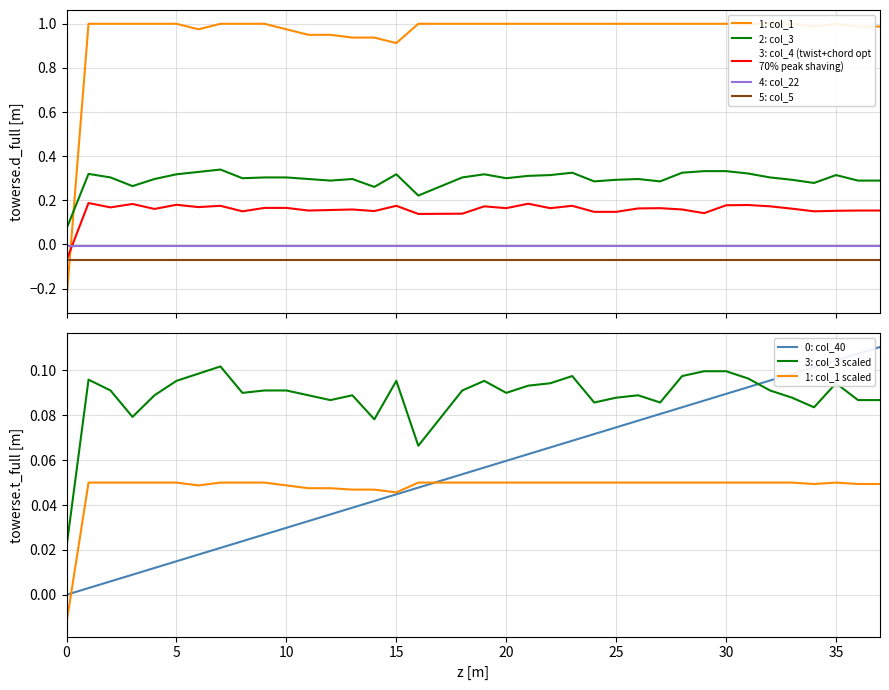

What is the total value across all series at 3?

1.3